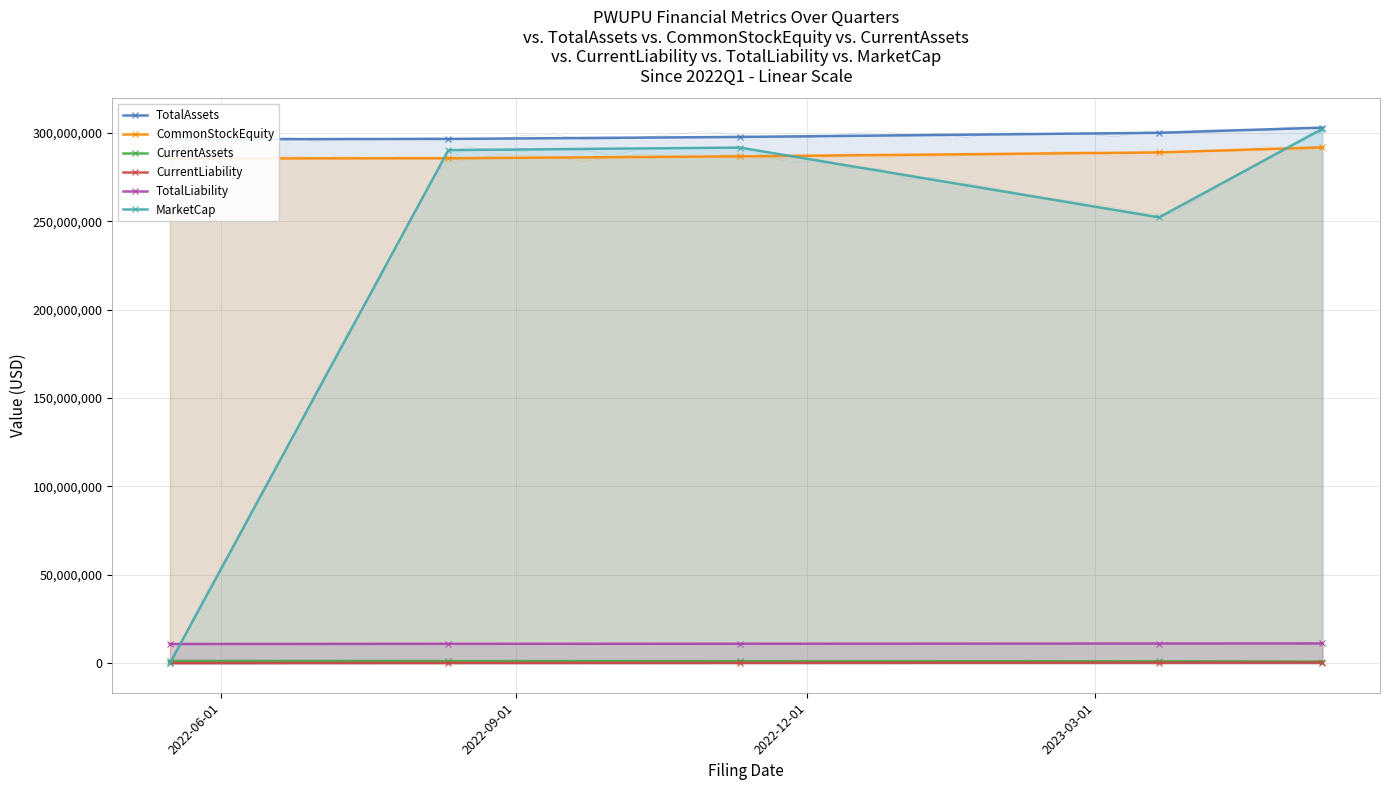

True or false: TotalAssets and CurrentLiability intersect in this chart.

False